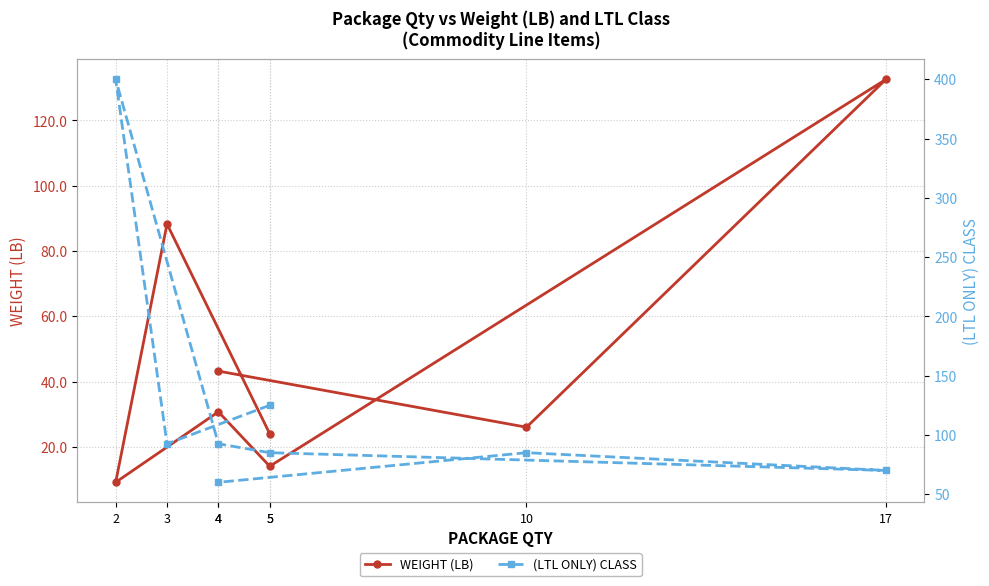

Which series has the widest spread of values?

(LTL ONLY) CLASS